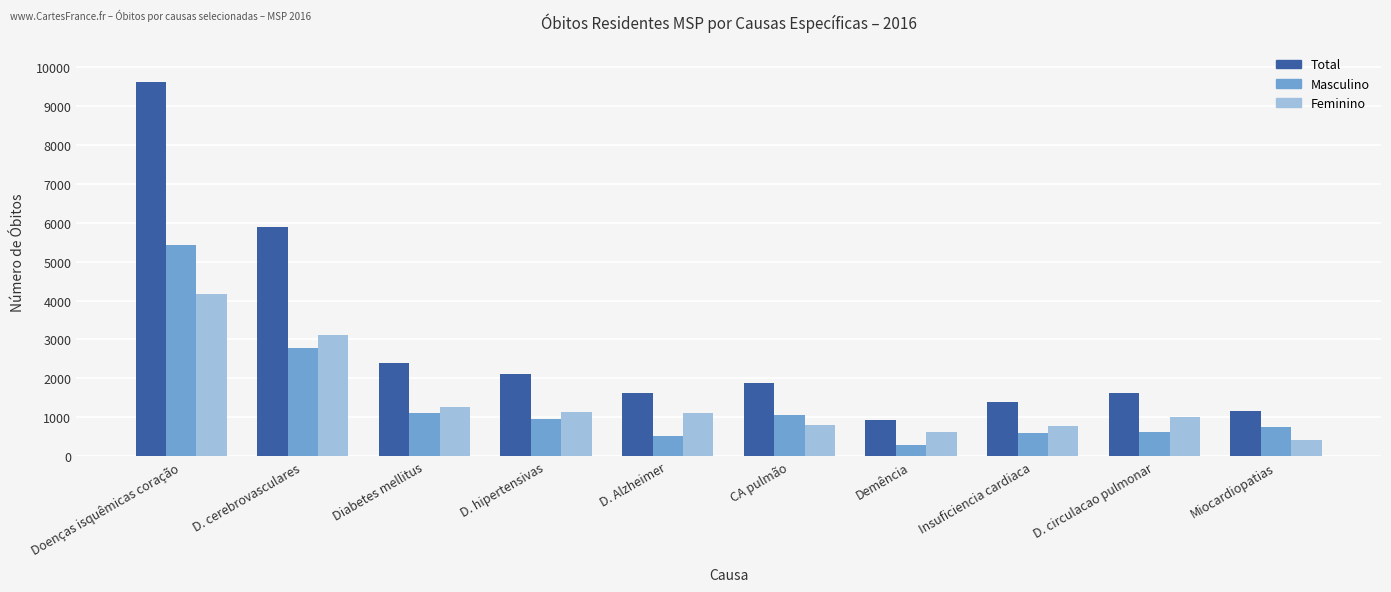

What are all the series names shown in the legend?

Total, Masculino, Feminino